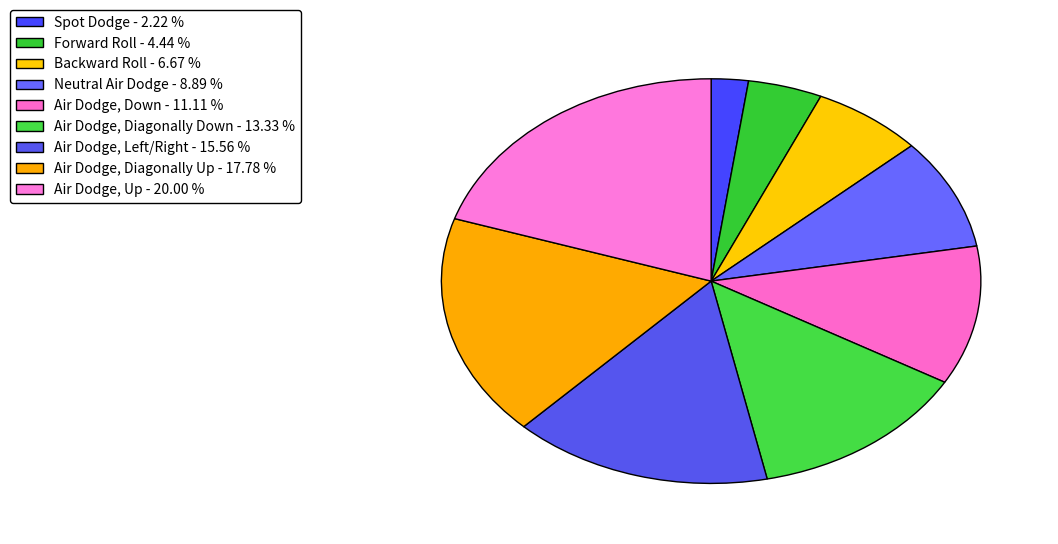

How many segments does this pie chart have?

9